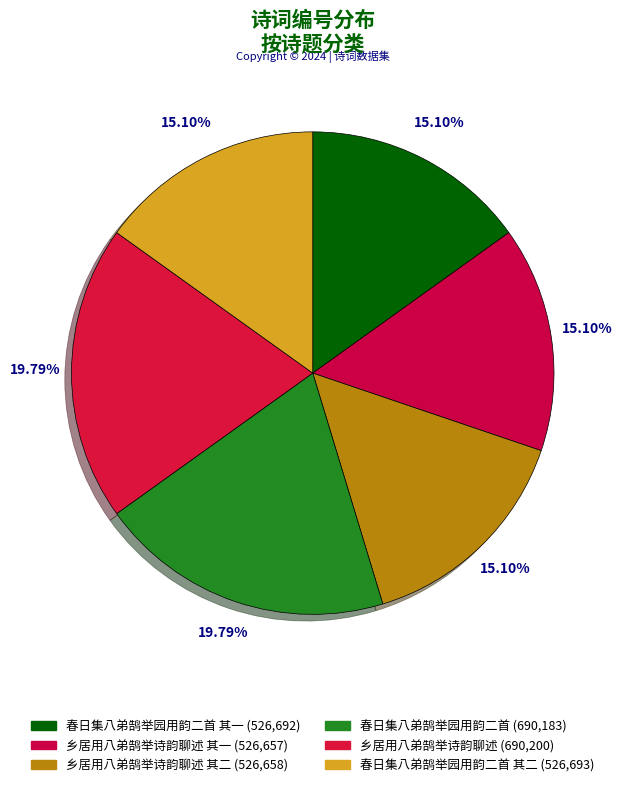

Rank the categories by value from highest to lowest.

乡居用八弟鹄举诗韵聊述, 春日集八弟鹄举园用韵二首, 春日集八弟鹄举园用韵二首 其二, 春日集八弟鹄举园用韵二首 其一, 乡居用八弟鹄举诗韵聊述 其二, 乡居用八弟鹄举诗韵聊述 其一